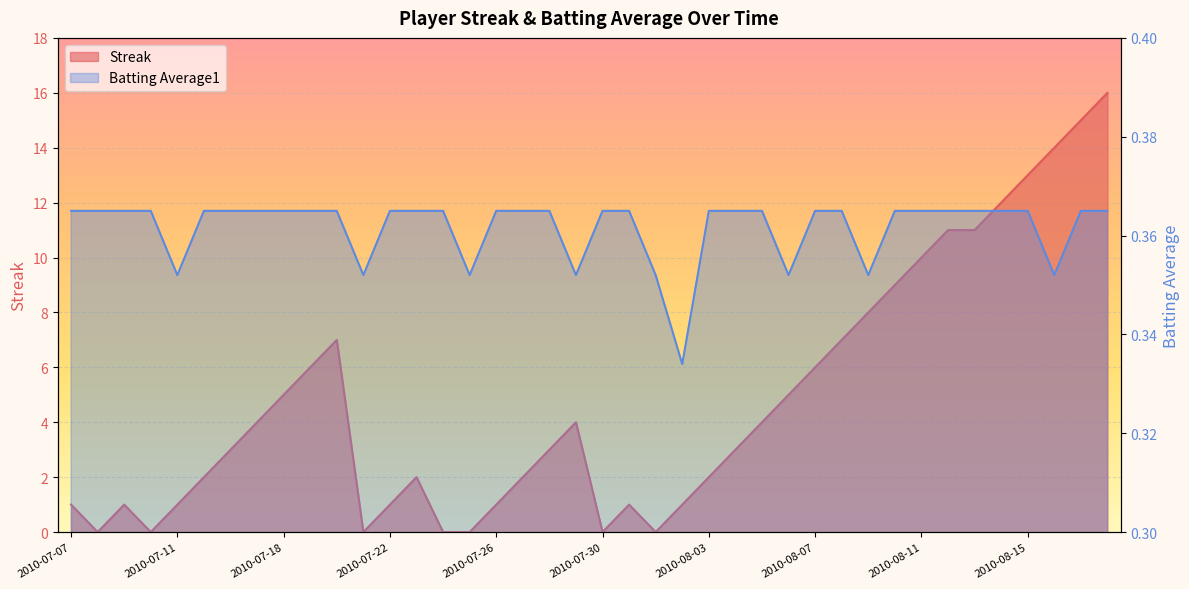

Is the value of Batting Average1 at 2010-07-20 greater than the value of Streak at 2010-08-11?

No